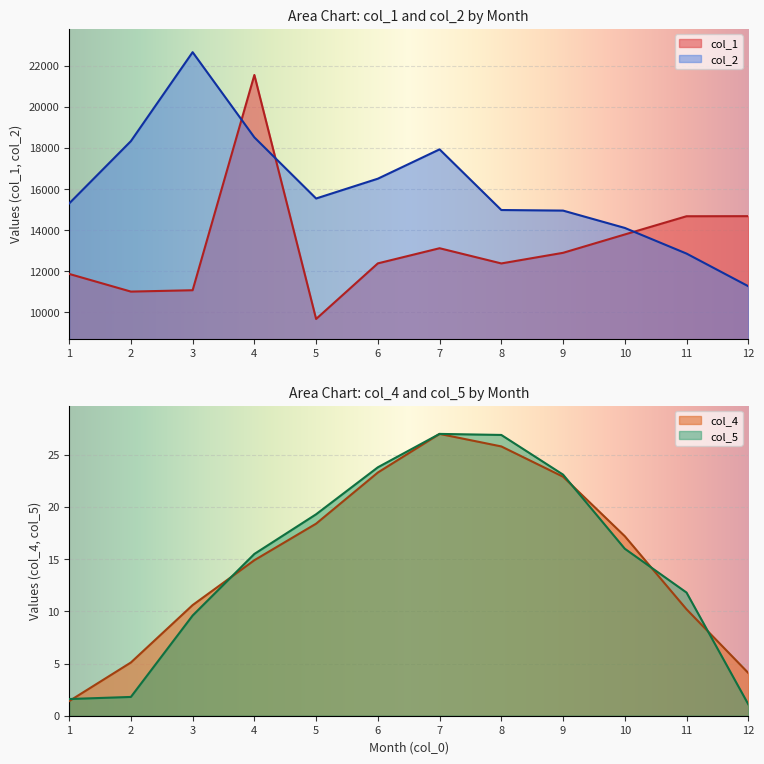

Which series has the largest total across all categories?

col_2